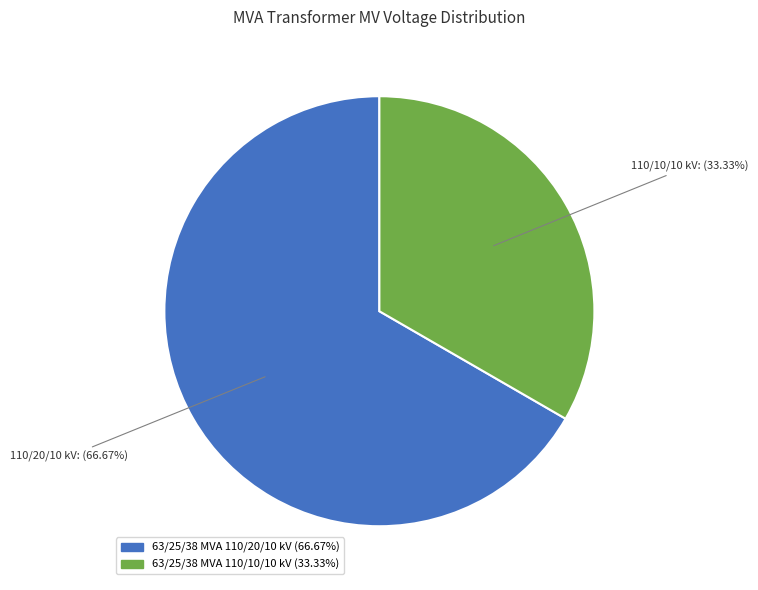

To the nearest percent, what is the combined percentage of 63/25/38 MVA 110/20/10 kV and 63/25/38 MVA 110/10/10 kV?

100%